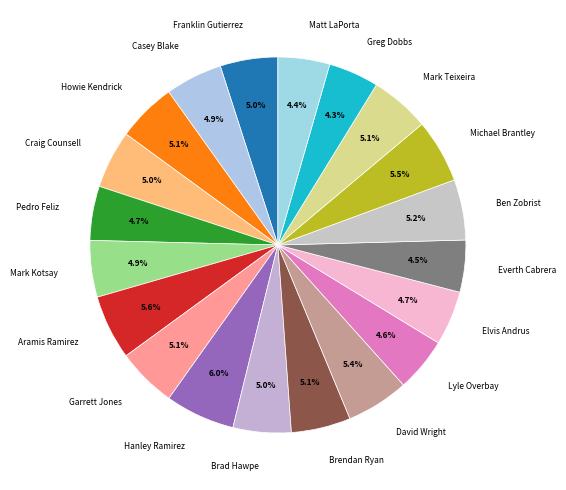

Is Michael Brantley the majority of the pie?

No